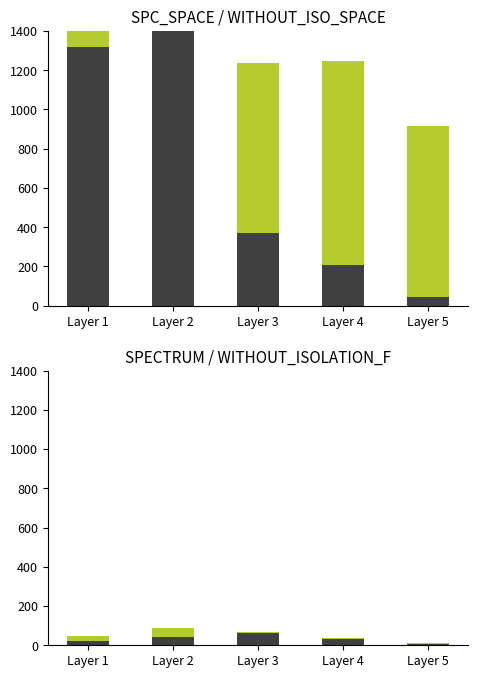

The value of WITHOUT_ISOLATION_SPACE at Layer 4 is 334. True or false?

False